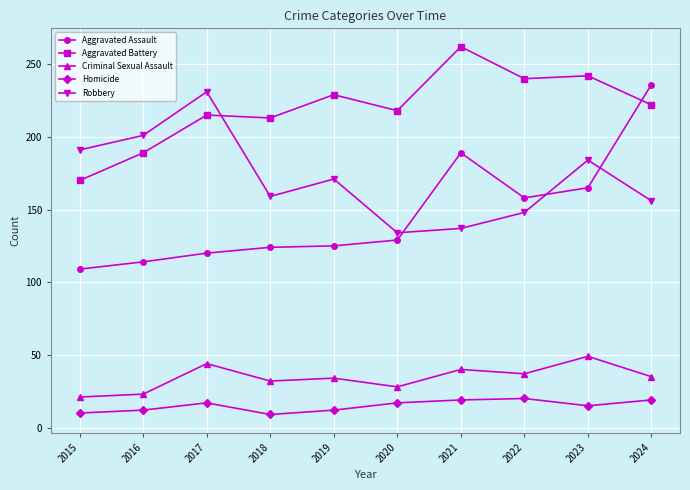

Rank the series by their maximum value, from highest to lowest.

Aggravated Battery, Aggravated Assault, Robbery, Criminal Sexual Assault, Homicide